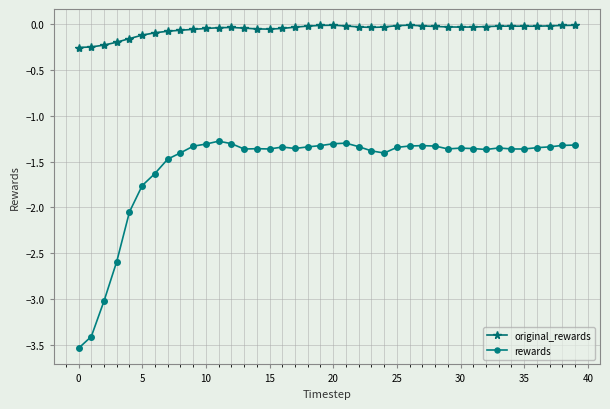

True or false: original_rewards and rewards cross at least once.

False